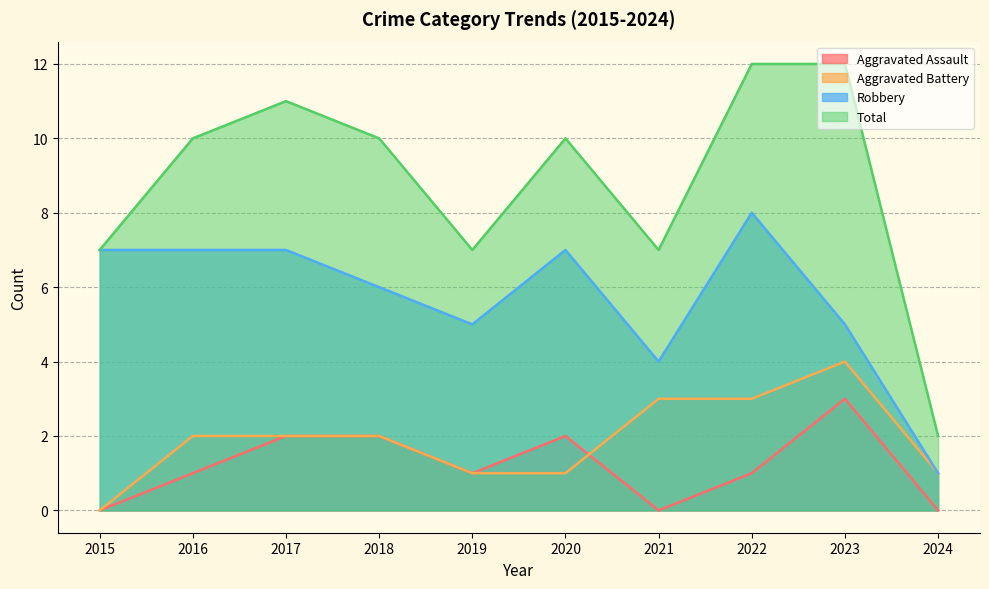

How many interior local peaks does the Aggravated Assault series have?

2